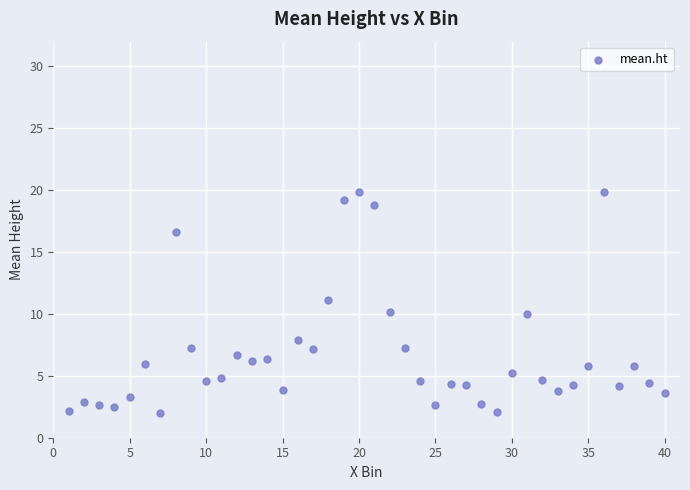

What is the range of Y values (max minus min)?

17.8